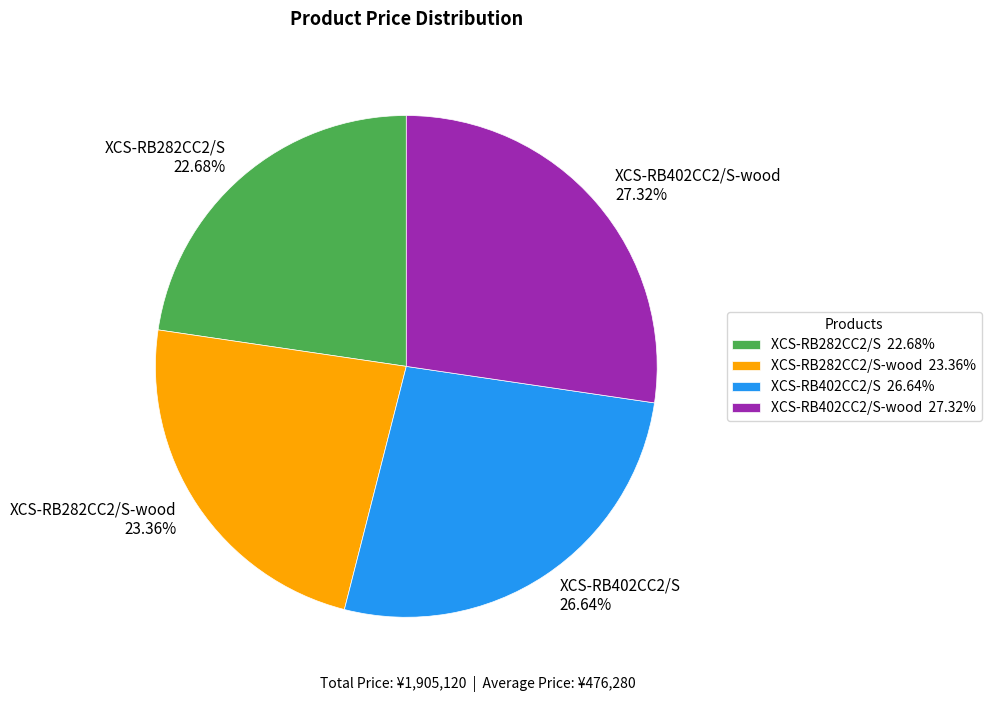

How many segments does this pie chart have?

4